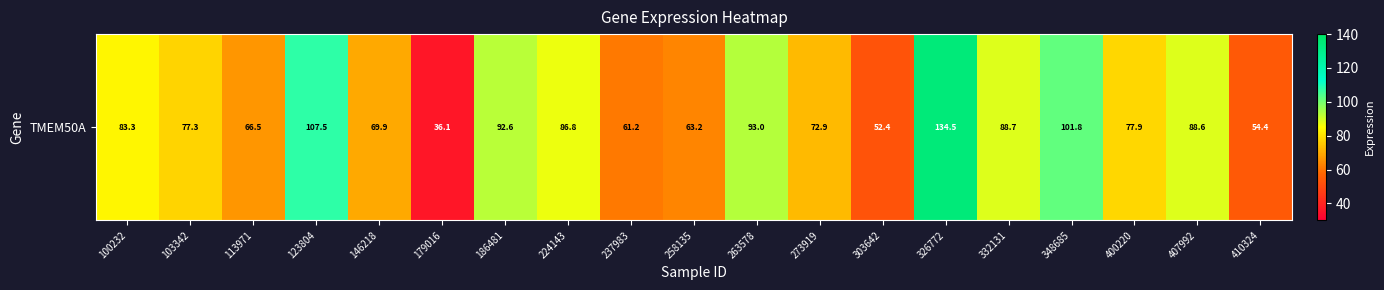

List the labels in order of value, smallest first.

179016, 303642, 410324, 237983, 258135, 113971, 146218, 273919, 103342, 400220, 100232, 224143, 407992, 332131, 186481, 263578, 348685, 123804, 326772